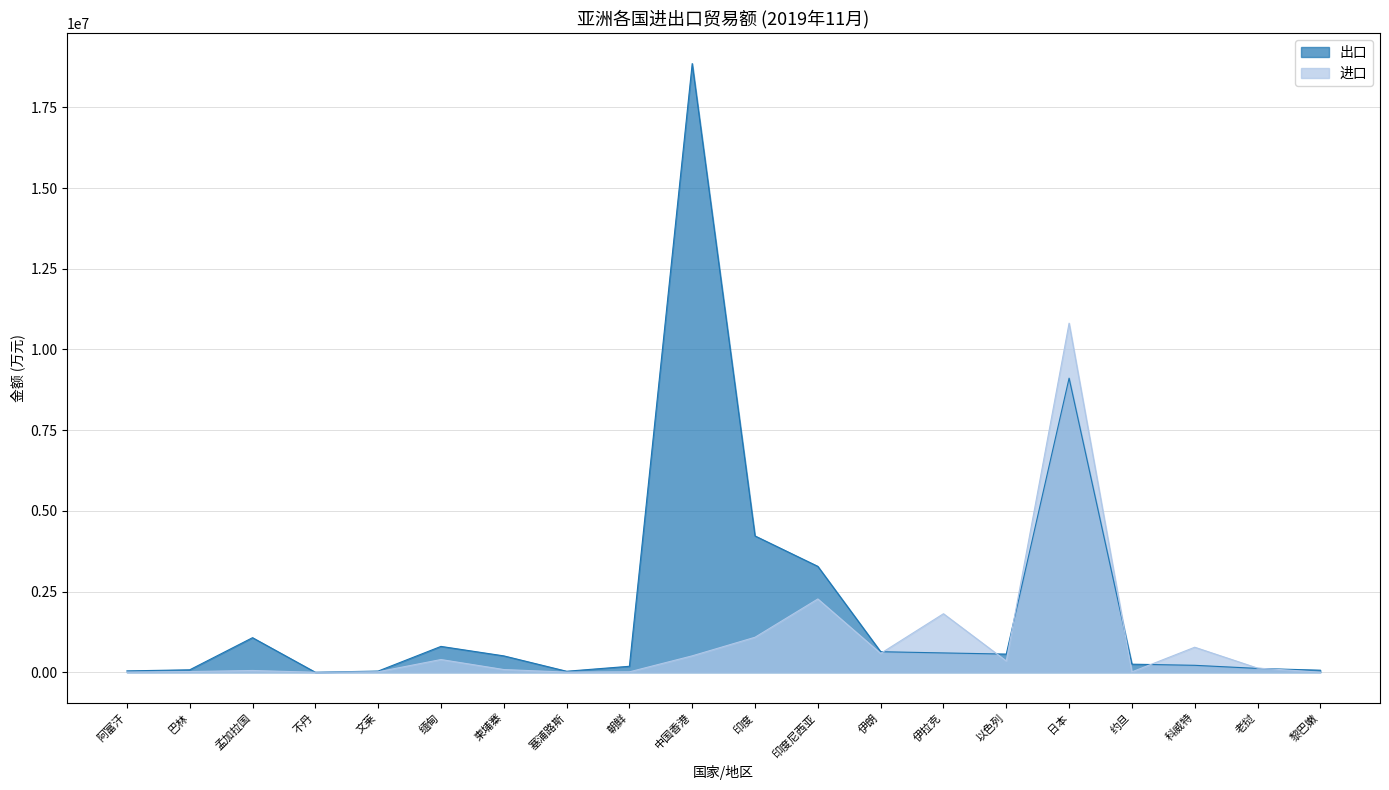

At which label does 进口 first exceed 129352?

缅甸